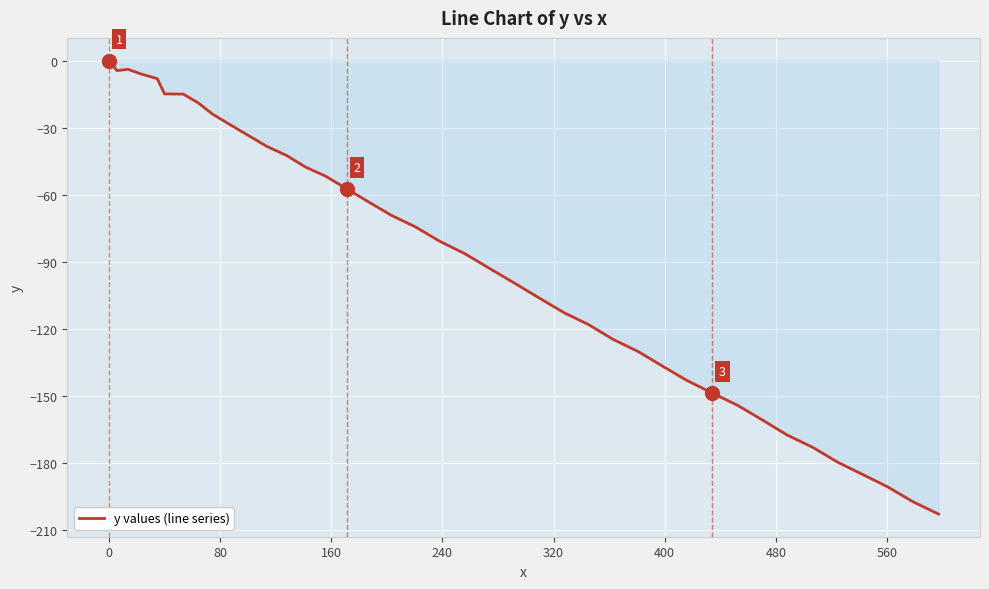

What is the difference between the maximum and minimum values?

202.8